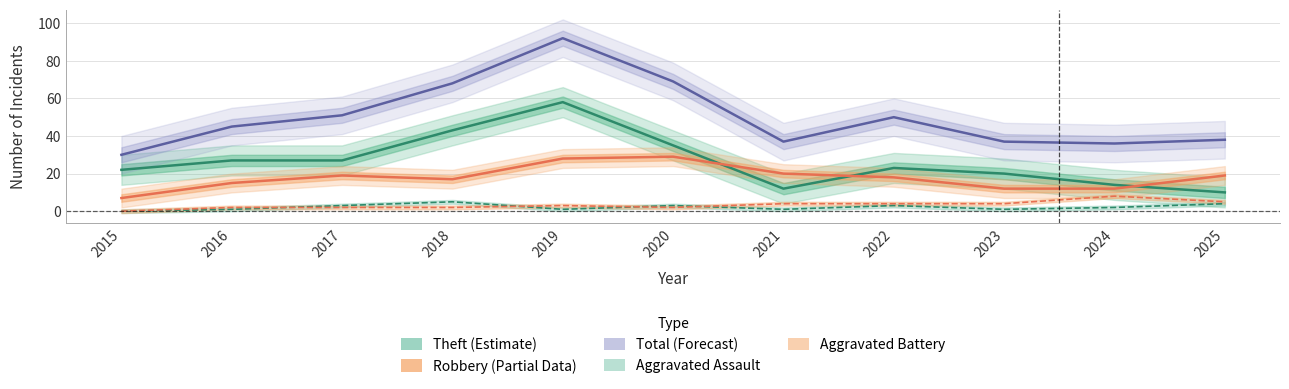

Rank the series by their maximum value, from highest to lowest.

Total, Theft, Robbery, Aggravated Battery, Aggravated Assault